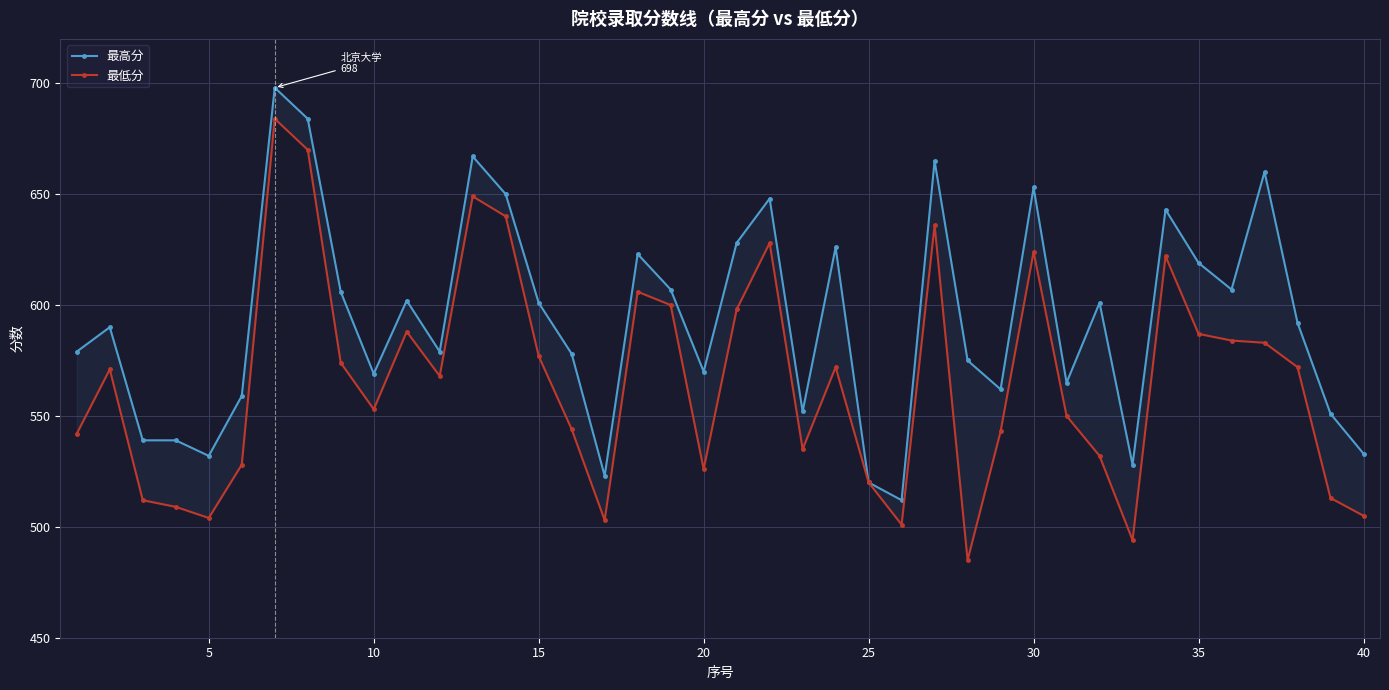

What is the difference between the second highest and minimum values in the 最低分 series?

185